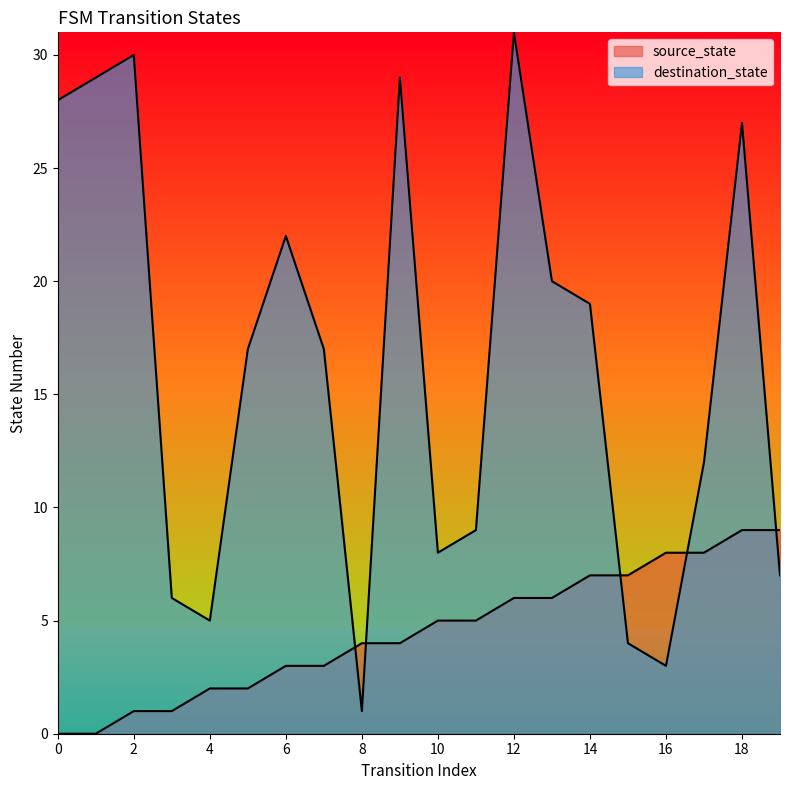

What is the lowest value of the destination_state series?

1